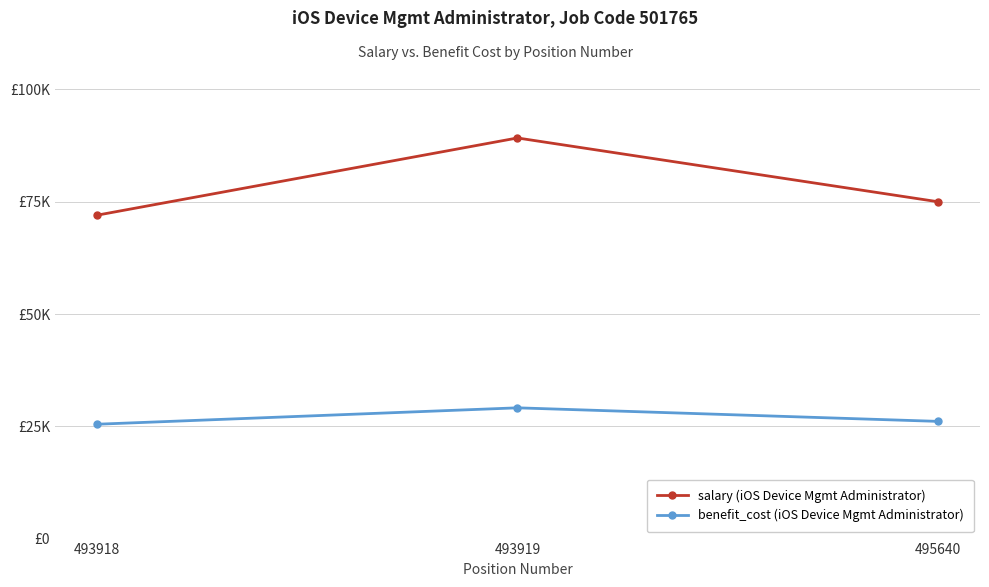

Does the chart have visible grid lines?

Yes